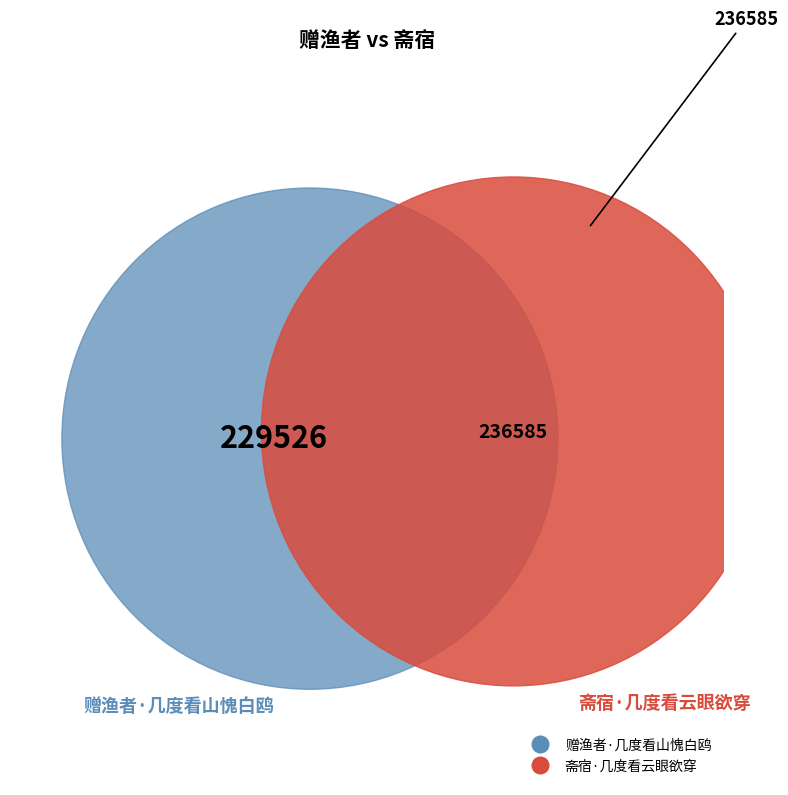

Does 斋宿·几度看云眼欲穿 represent more than half of the total?

Yes